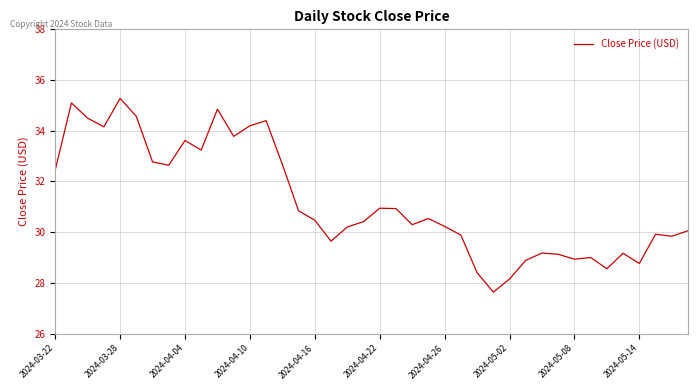

What is the minimum value shown in the chart?

27.6